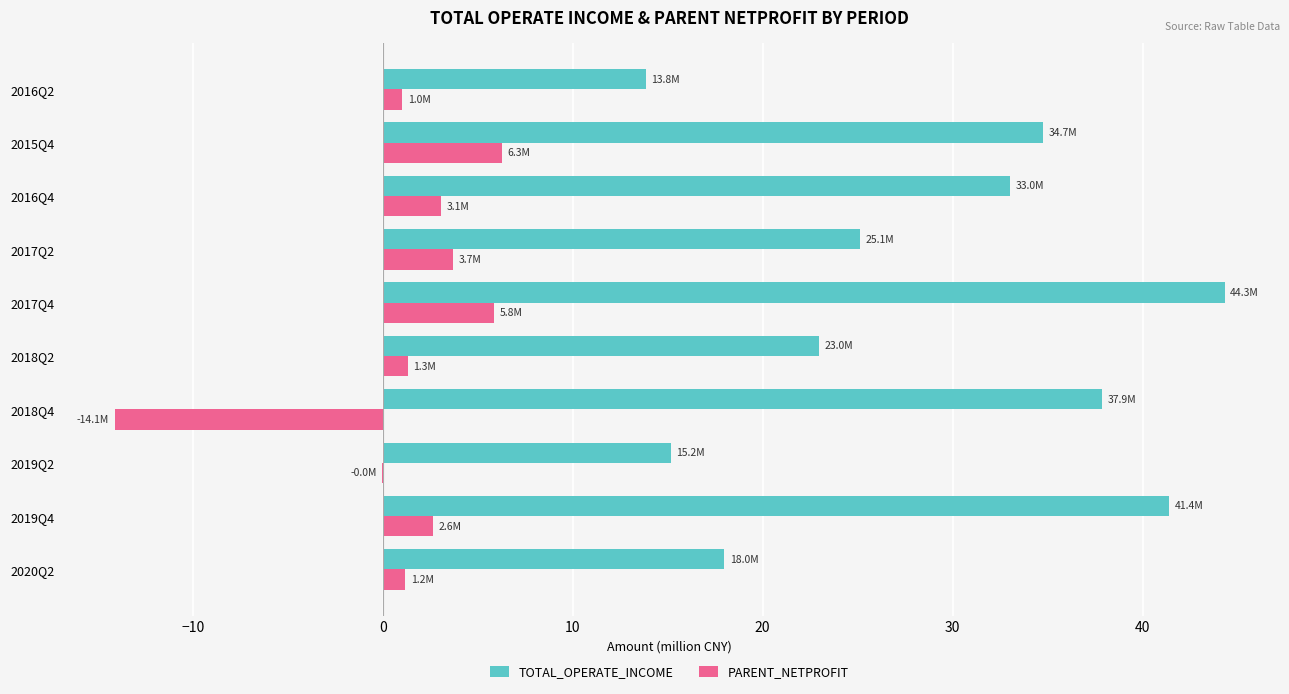

The value of TOTAL_OPERATE_INCOME at 2016Q2 is 13.8. True or false?

True